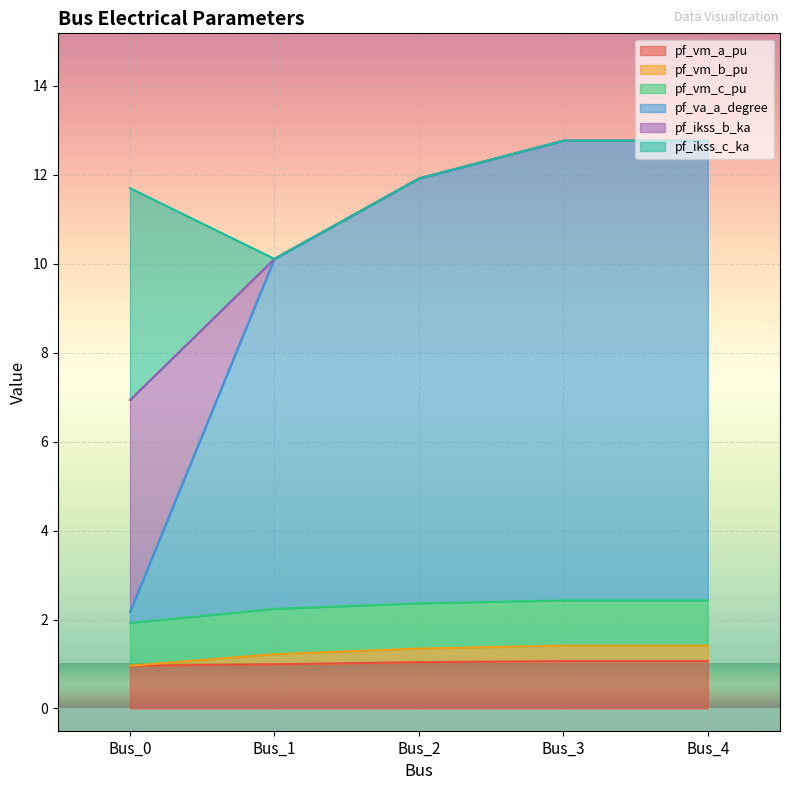

Is it true that pf_vm_b_pu equals 0.5 at Bus_0?

False